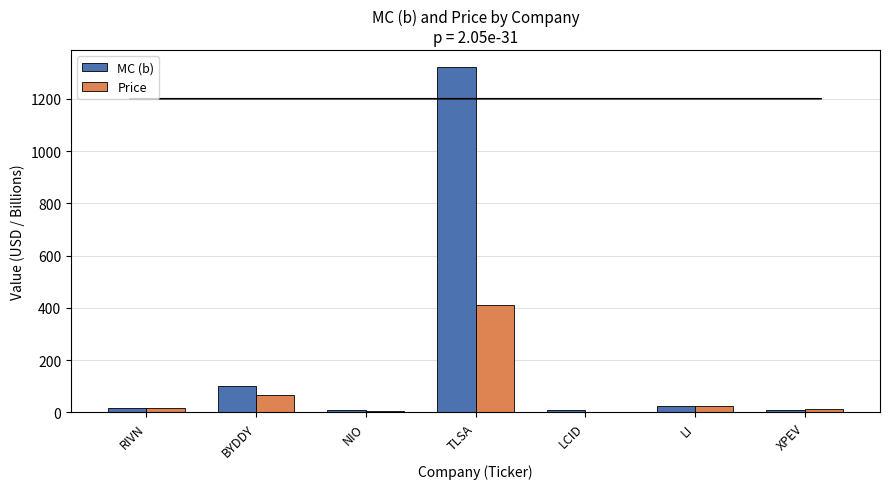

How many groups of bars are there?

7